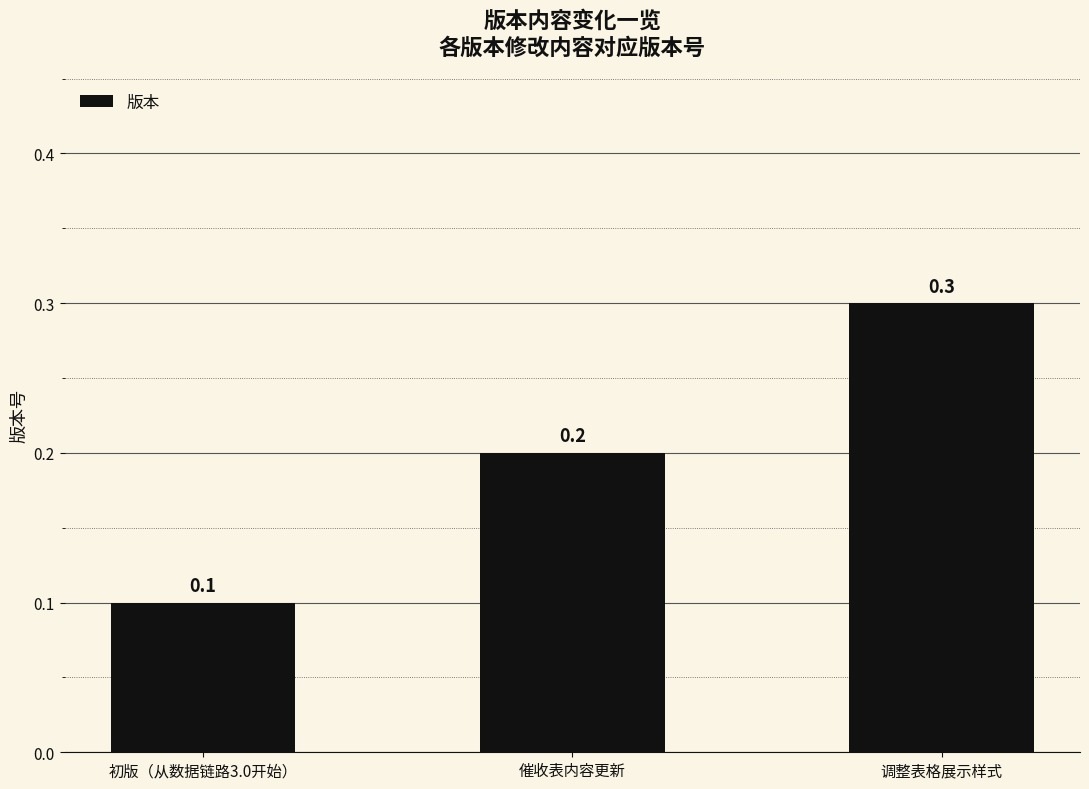

What is the difference between the maximum and second lowest values?

0.1